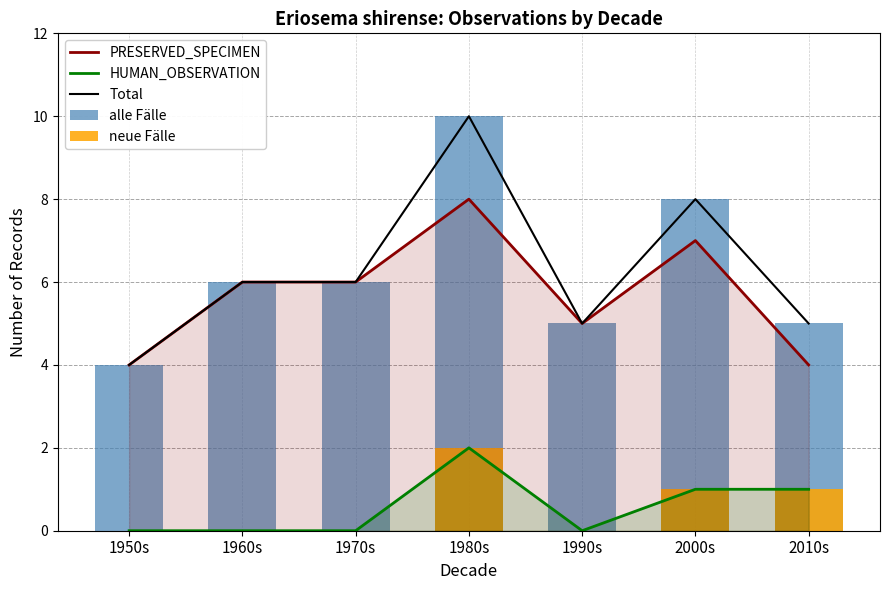

Reading right to left, list all the values displayed in this chart.

PRESERVED_SPECIMEN: 2010s=4	2000s=7	1990s=5	1980s=8	1970s=6	1960s=6	1950s=4
HUMAN_OBSERVATION: 2010s=1	2000s=1	1990s=0	1980s=2	1970s=0	1960s=0	1950s=0
Total: 2010s=5	2000s=8	1990s=5	1980s=10	1970s=6	1960s=6	1950s=4
alle Fälle: 2010s=5	2000s=8	1990s=5	1980s=10	1970s=6	1960s=6	1950s=4
neue Fälle: 2010s=1	2000s=1	1990s=0	1980s=2	1970s=0	1960s=0	1950s=0